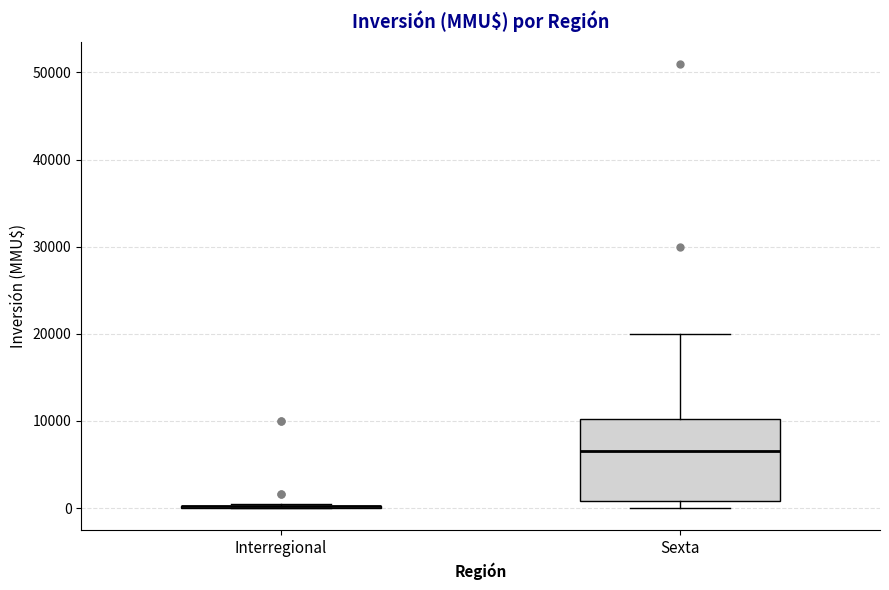

Reading left to right, read every box against the y-axis: the position of its median line, the range the box covers, and the ends of its whiskers. The values are not printed on the chart, so give them approximately, as read against the axis.

Interregional: box collapsed to a line at 0, whiskers 0 to 1000
Sexta: median 7000, box 1000 to 10000, whiskers 0 to 20000